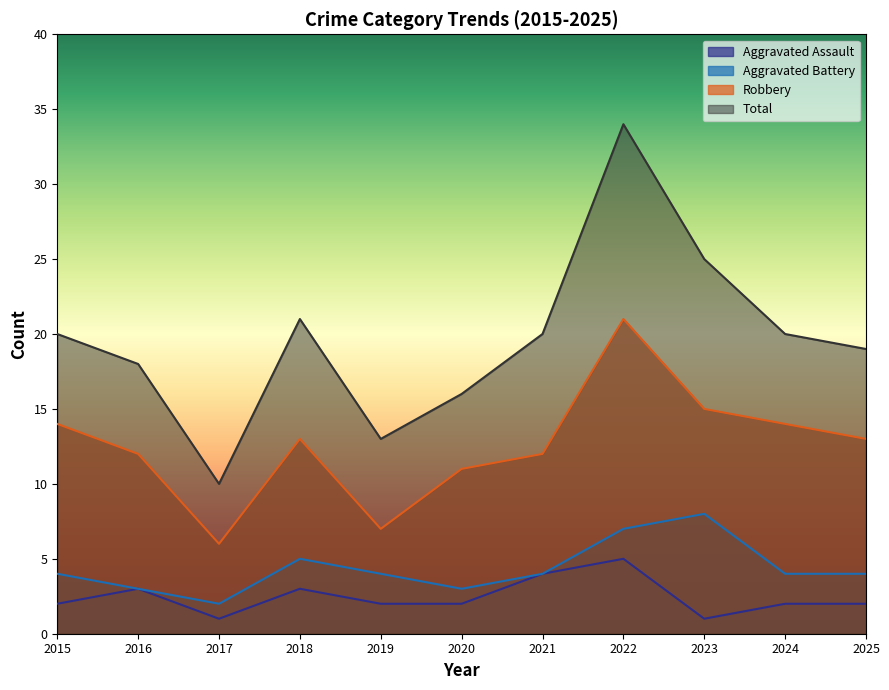

Reading right to left, transcribe all the data shown in this chart.

Aggravated Assault: 2025=2	2024=2	2023=1	2022=5	2021=4	2020=2	2019=2	2018=3	2017=1	2016=3	2015=2
Aggravated Battery: 2025=4	2024=4	2023=8	2022=7	2021=4	2020=3	2019=4	2018=5	2017=2	2016=3	2015=4
Robbery: 2025=13	2024=14	2023=15	2022=21	2021=12	2020=11	2019=7	2018=13	2017=6	2016=12	2015=14
Total: 2025=19	2024=20	2023=25	2022=34	2021=20	2020=16	2019=13	2018=21	2017=10	2016=18	2015=20